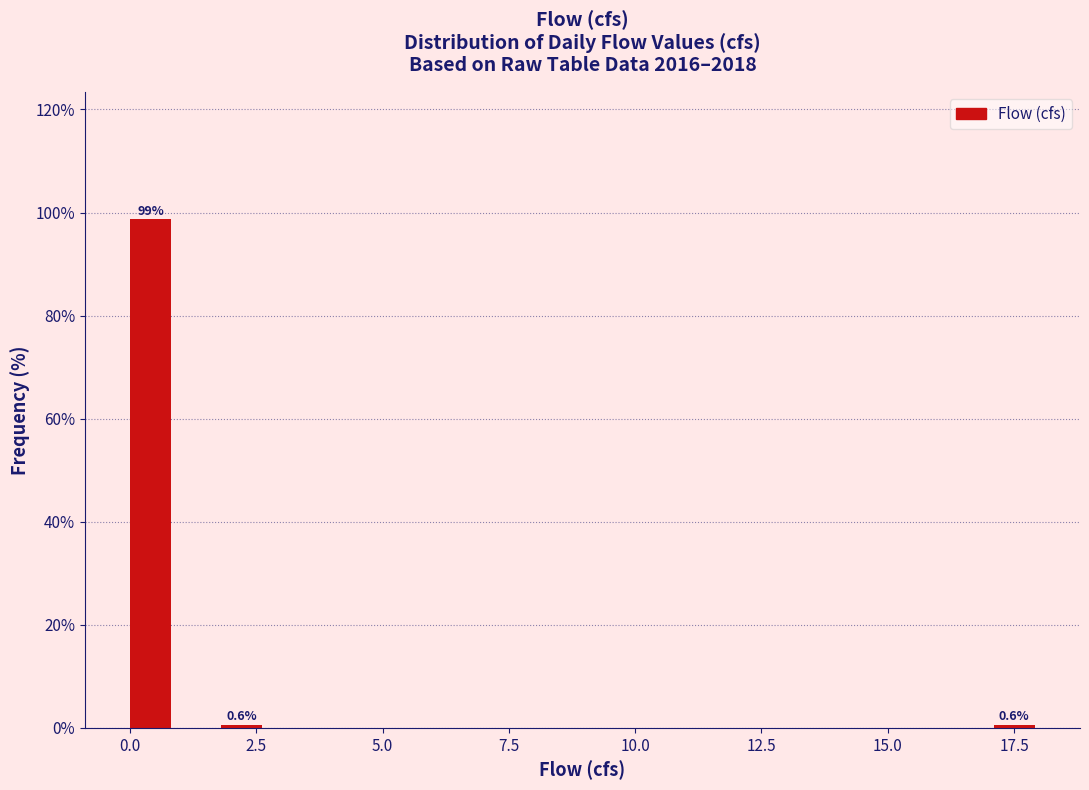

Around what value on the x-axis is the tallest bar? Give the approximate position of its centre, as read against the axis.

0.5